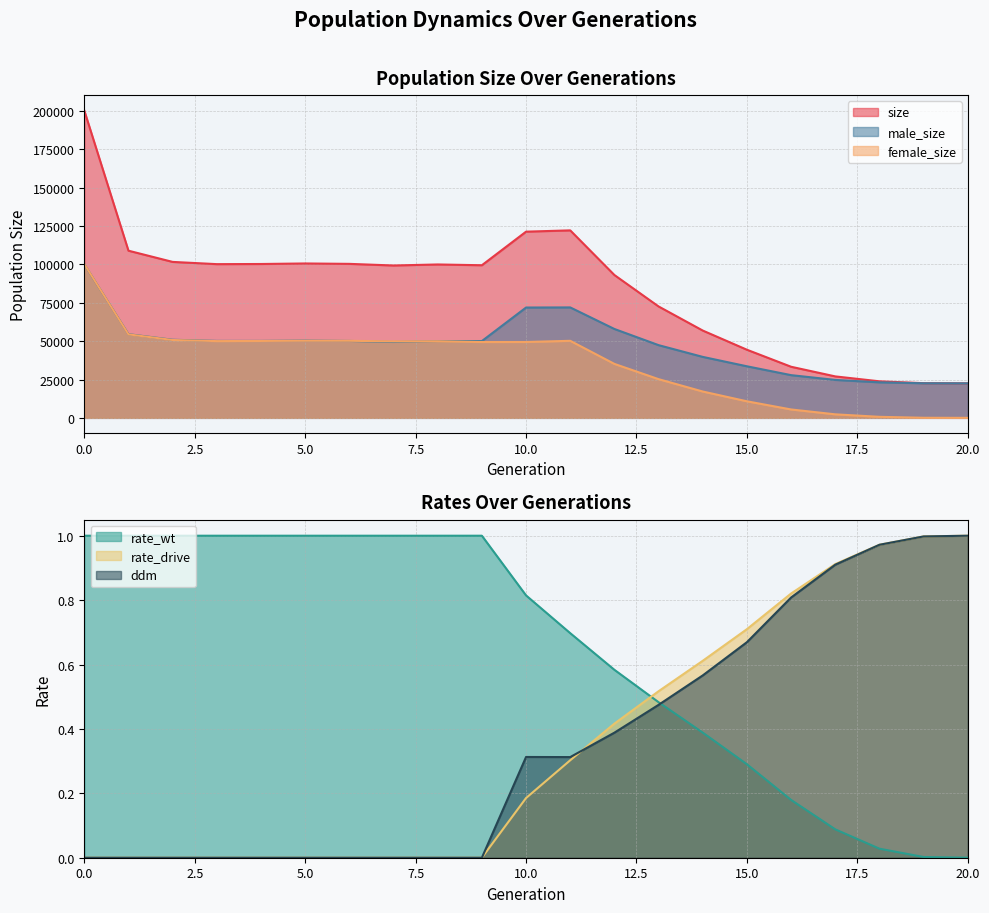

True or false: rate_drive has more than 2 points higher than both neighbors.

False